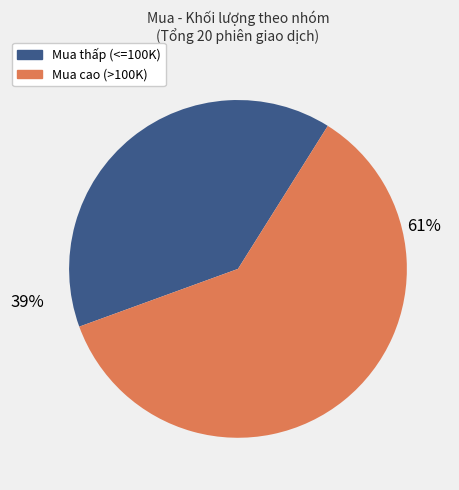

Which slice is the largest?

Mua cao (>100K)